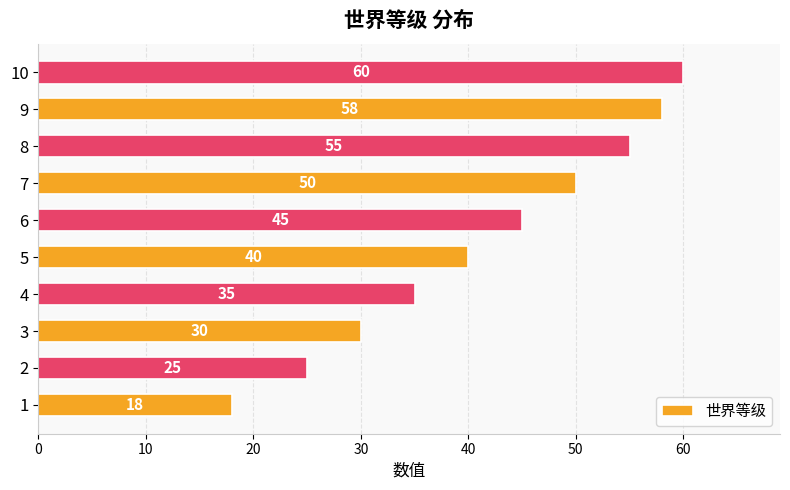

What is the change in value from 4 to 9?

+23